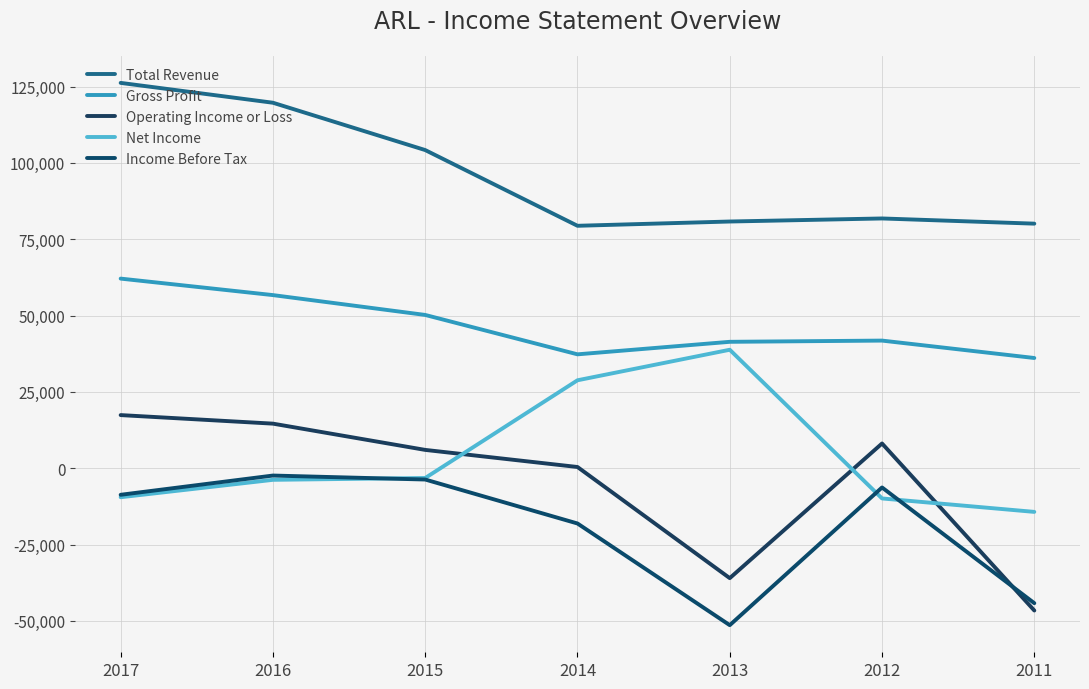

Reading left to right, extract all data points from this chart.

Total Revenue: 126200	119700	104200	79400	80800	81800	80100
Gross Profit: 62100	56700	50200	37300	41400	41800	36100
Operating Income or Loss: 17400	14600	6000	400	-36000	8100	-46600
Net Income: -9500	-3800	-3200	28800	38800	-9900	-14300
Income Before Tax: -8700	-2400	-3700	-18100	-51400	-6300	-44200